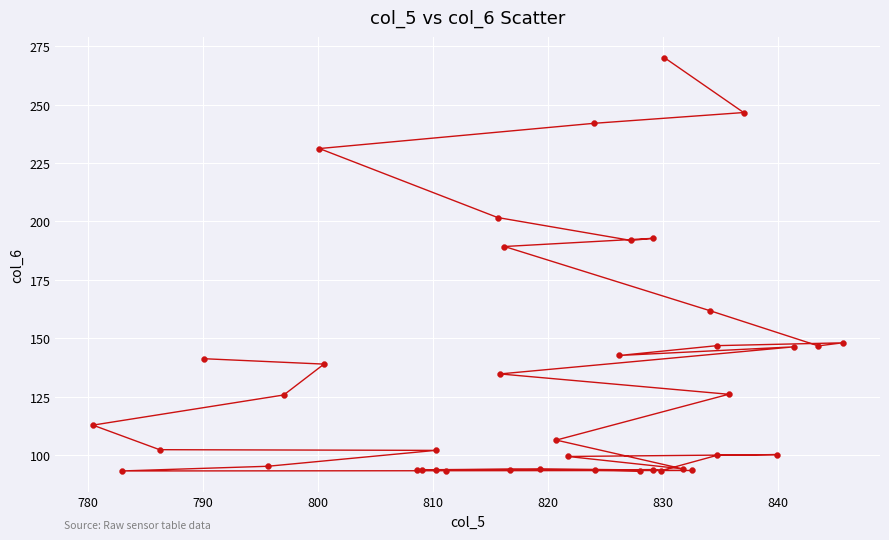

What Y value in the scatter plot is closest to 181?

189.3